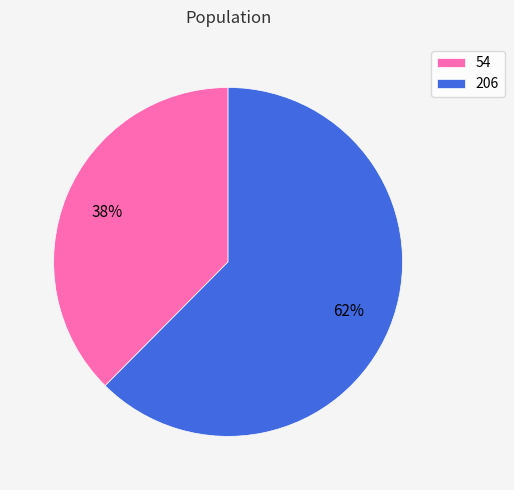

Is the sum of 206 and 54 greater than half?

Yes